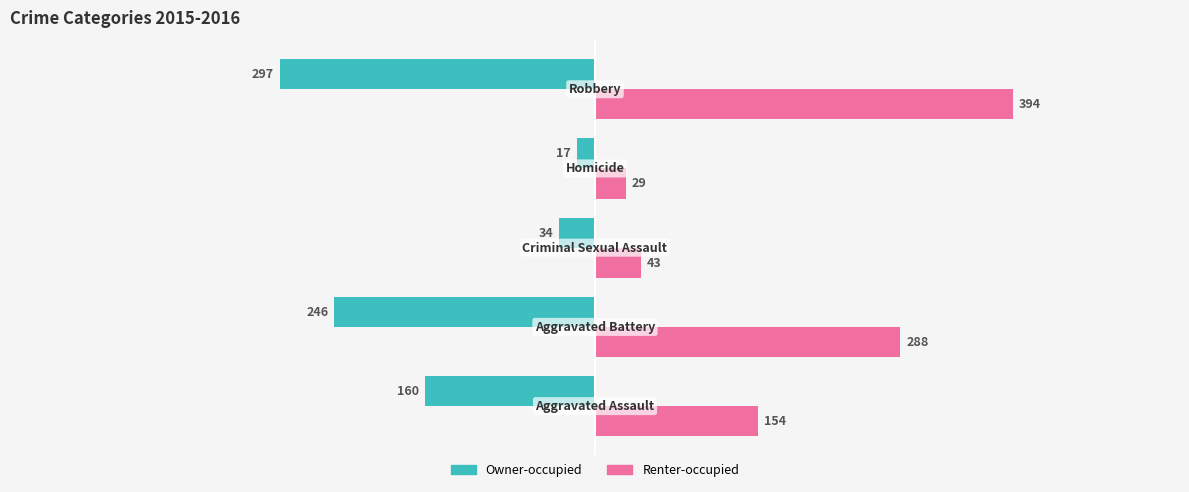

At how many categories does at least one series exceed 36?

4